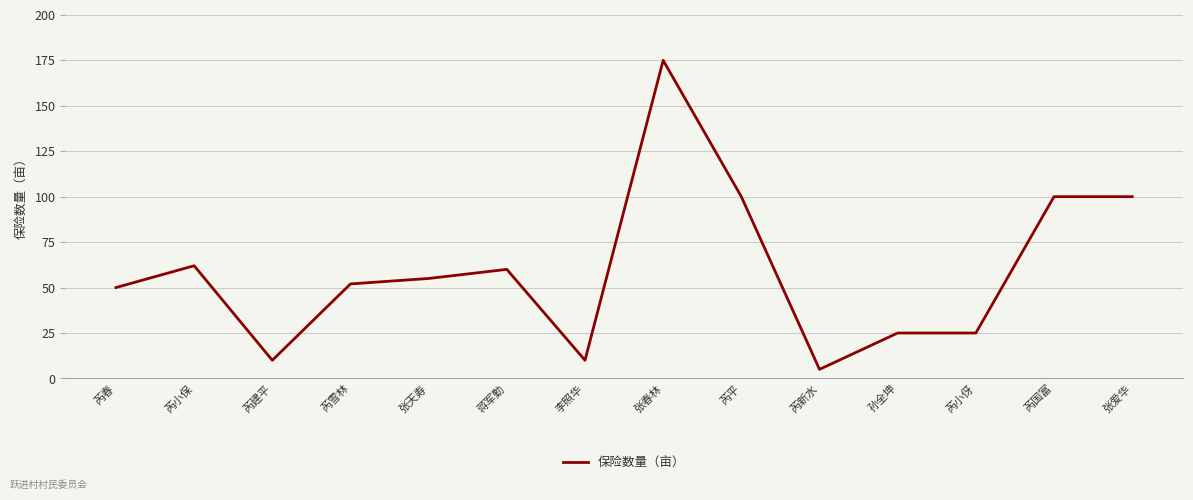

True or false: the data has more than 1 interior local peaks.

True